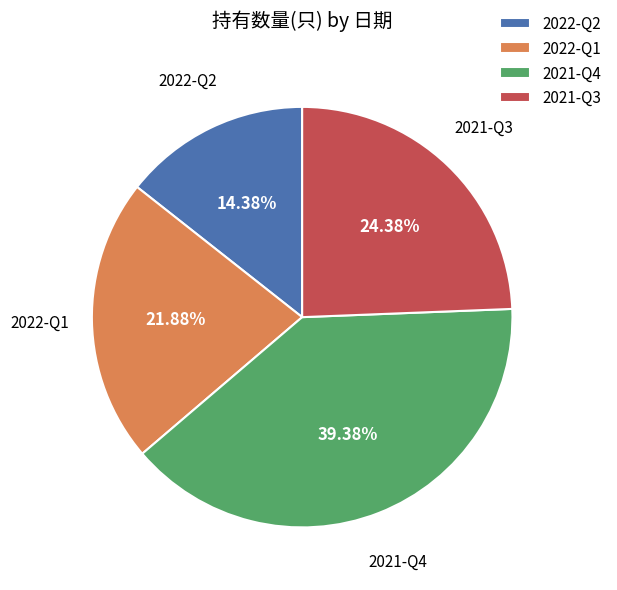

To the nearest percent, what is the combined percentage of 2022-Q2 and 2021-Q3?

39%